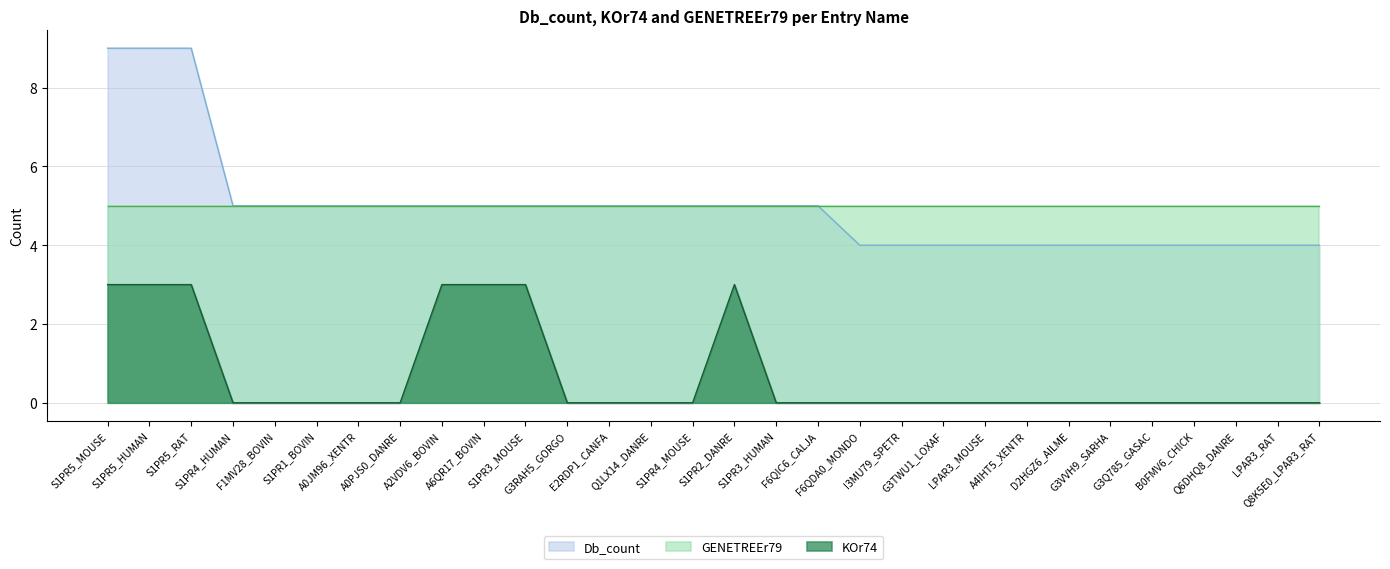

What is the difference between the highest and lowest values at S1PR5_RAT?

6